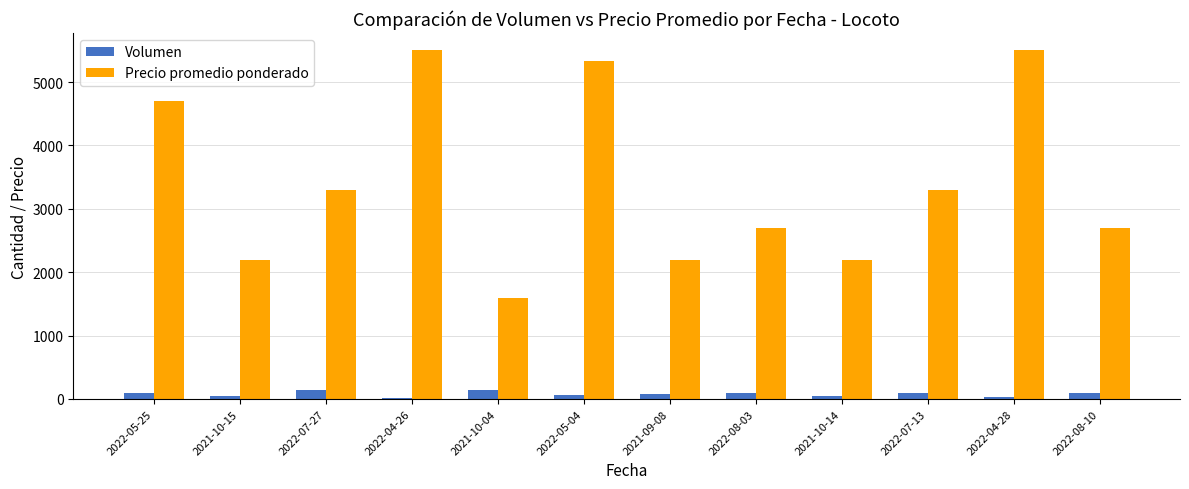

What is the minimum value shown in the chart?

20